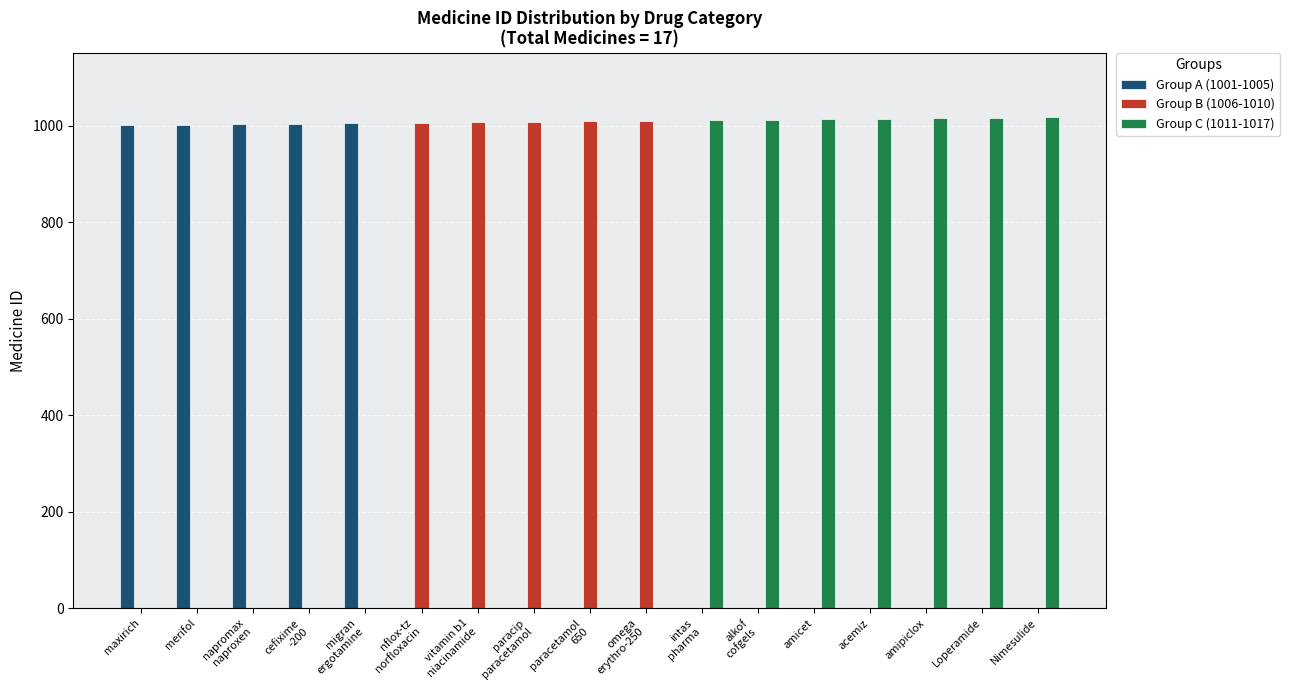

Which series has the largest total across all categories?

Group C (1011-1017)